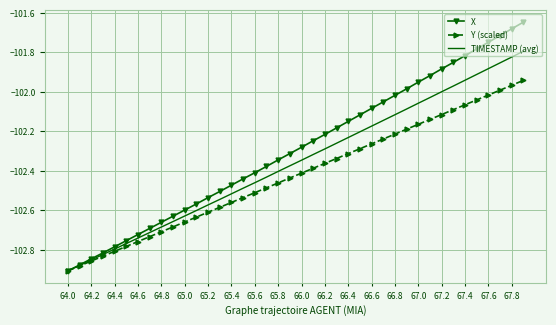

What are all the series names shown in the legend?

X, Y (scaled), TIMESTAMP (avg)